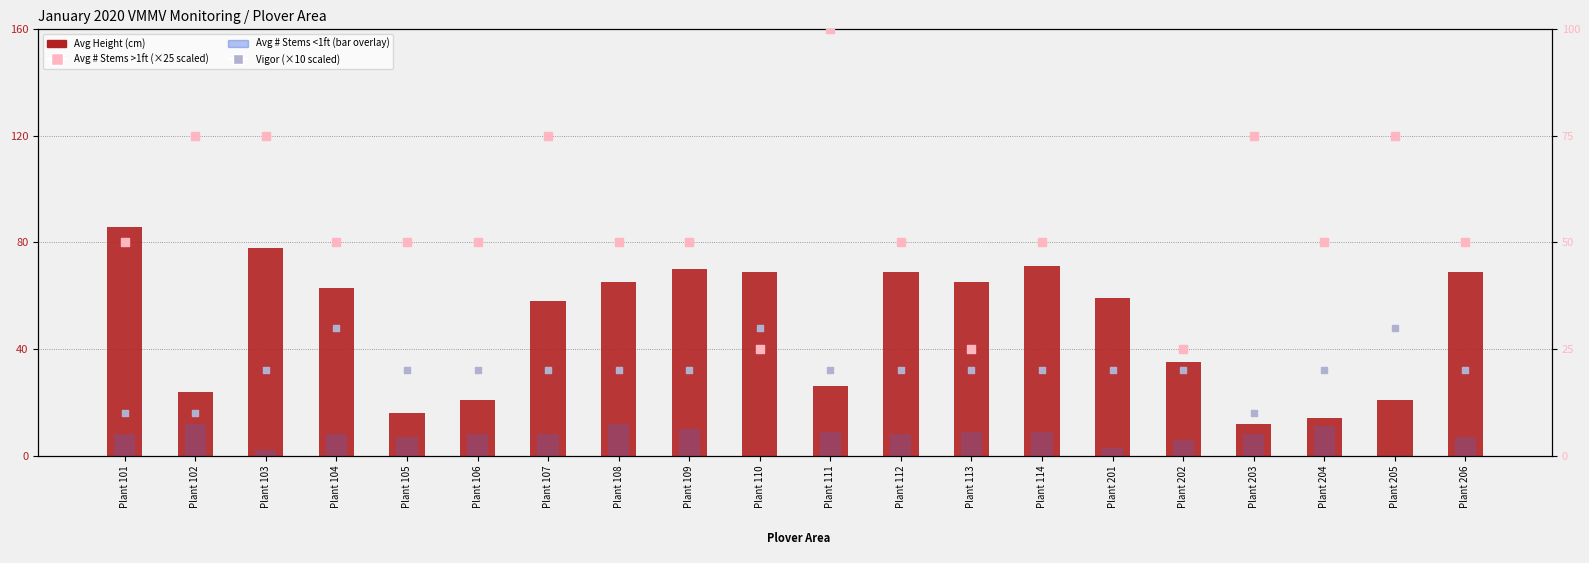

At how many categories does at least one series exceed 23?

20